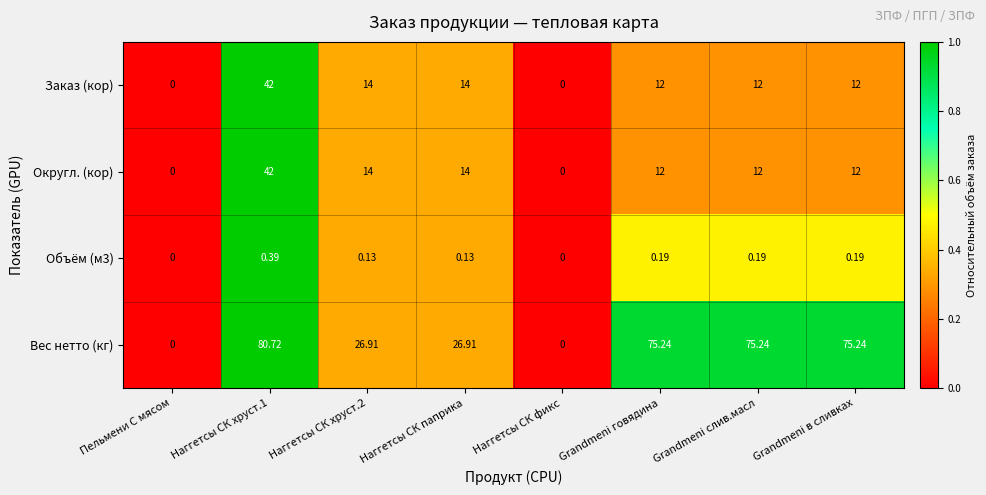

Which label corresponds to the largest value in the chart?

Наггетсы СК хруст.1